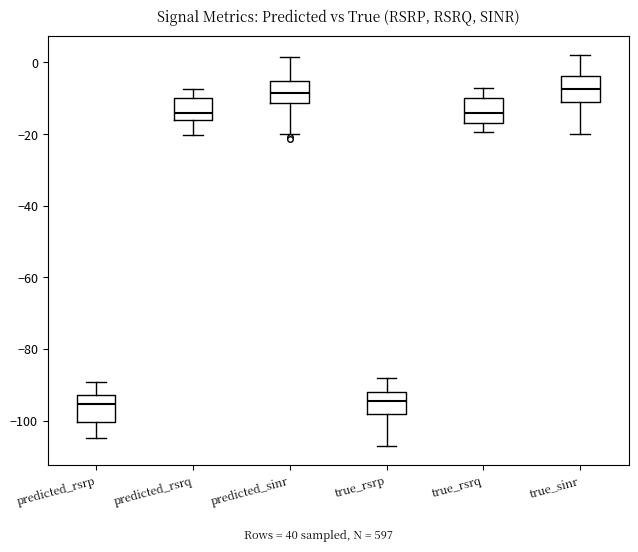

Reading left to right, transcribe this box plot: for each box, give where its median line is, the range the box spans, and where its two whiskers end, as read against the y-axis. The values are not printed on the chart, so give them approximately, as read against the axis.

predicted_rsrp: median -96, box -100 to -92, whiskers -104 to -90
predicted_rsrq: median -14, box -16 to -10, whiskers -20 to -8
predicted_sinr: median -8, box -12 to -6, whiskers -20 to 2
true_rsrp: median -94, box -98 to -92, whiskers -106 to -88
true_rsrq: median -14, box -16 to -10, whiskers -20 to -6
true_sinr: median -8, box -10 to -4, whiskers -20 to 2